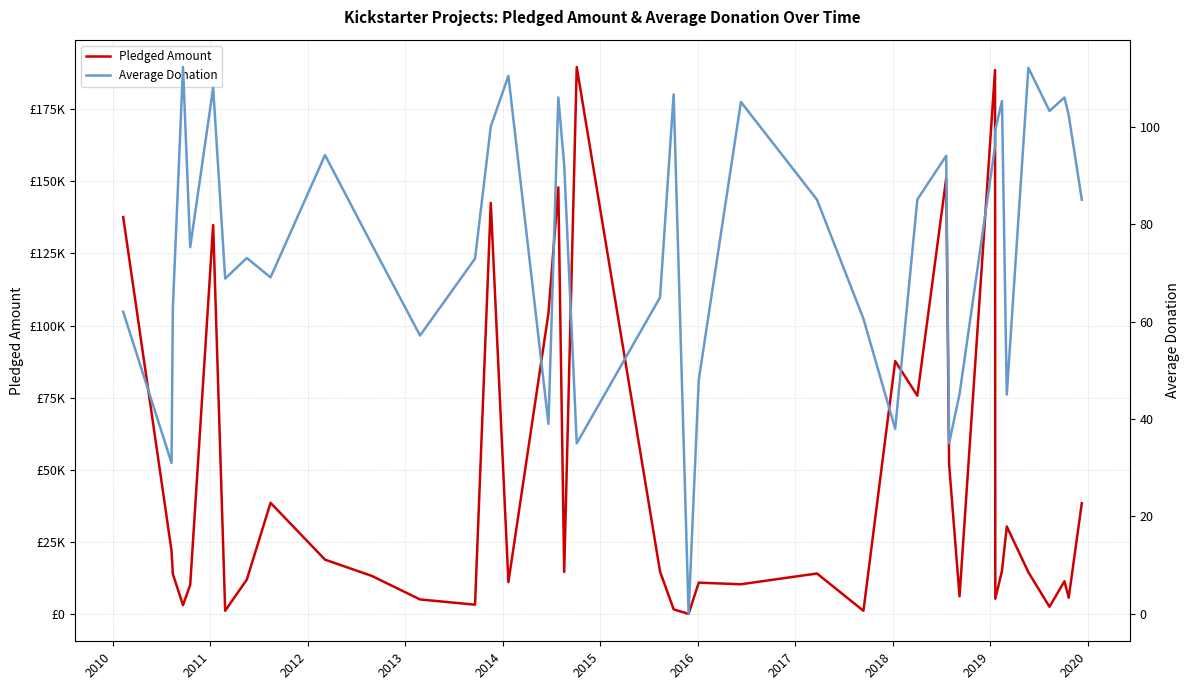

How many data points in Average Donation are less than 84?

20